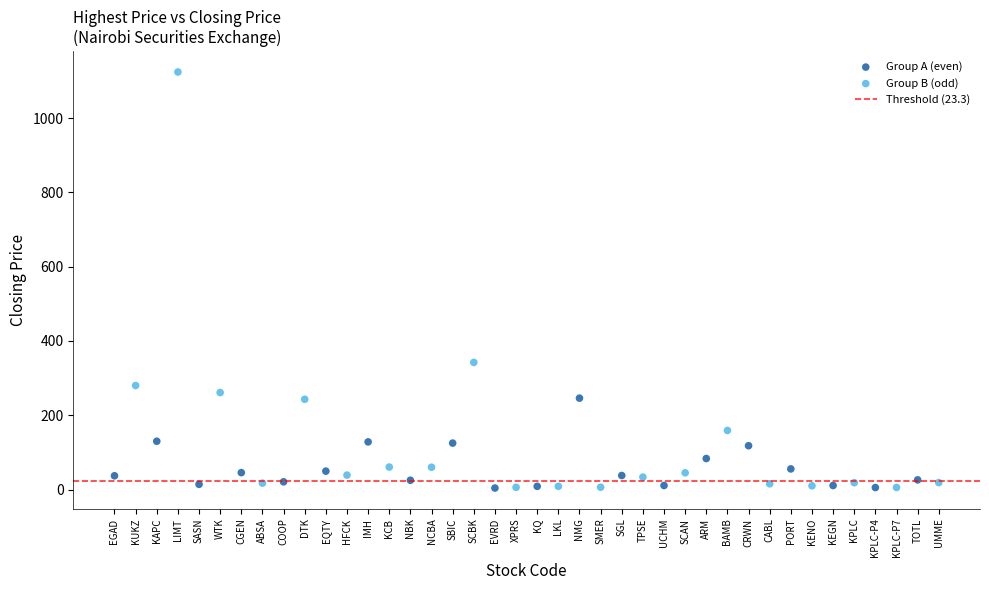

Which series has the widest spread of Y values?

Group B (odd)